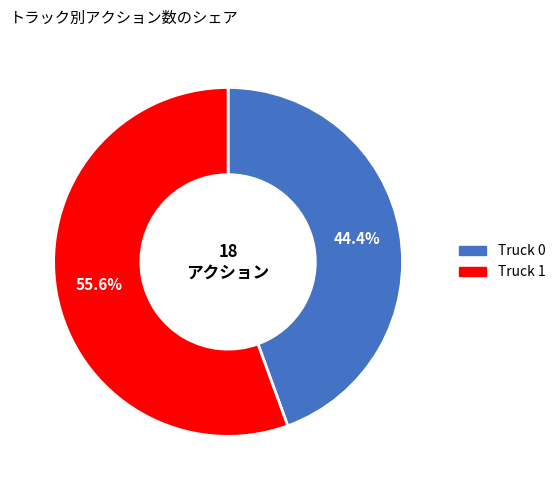

To the nearest percent, what portion does Truck 0 represent?

44%